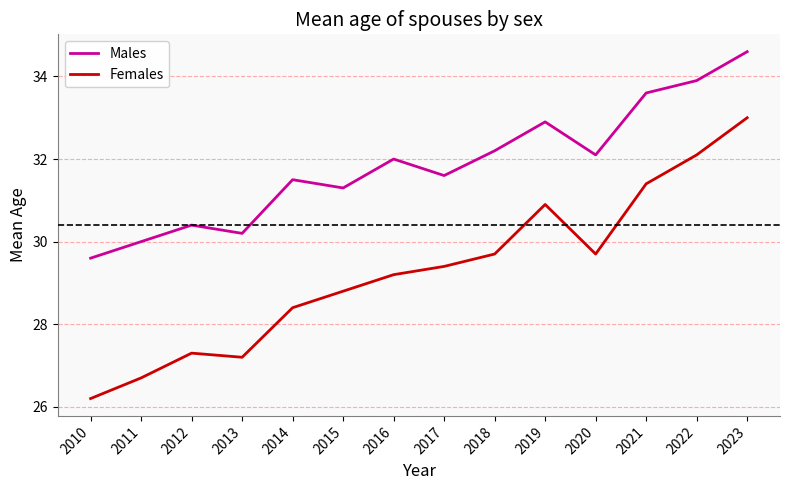

What is the total value across all series at 2013?

57.4